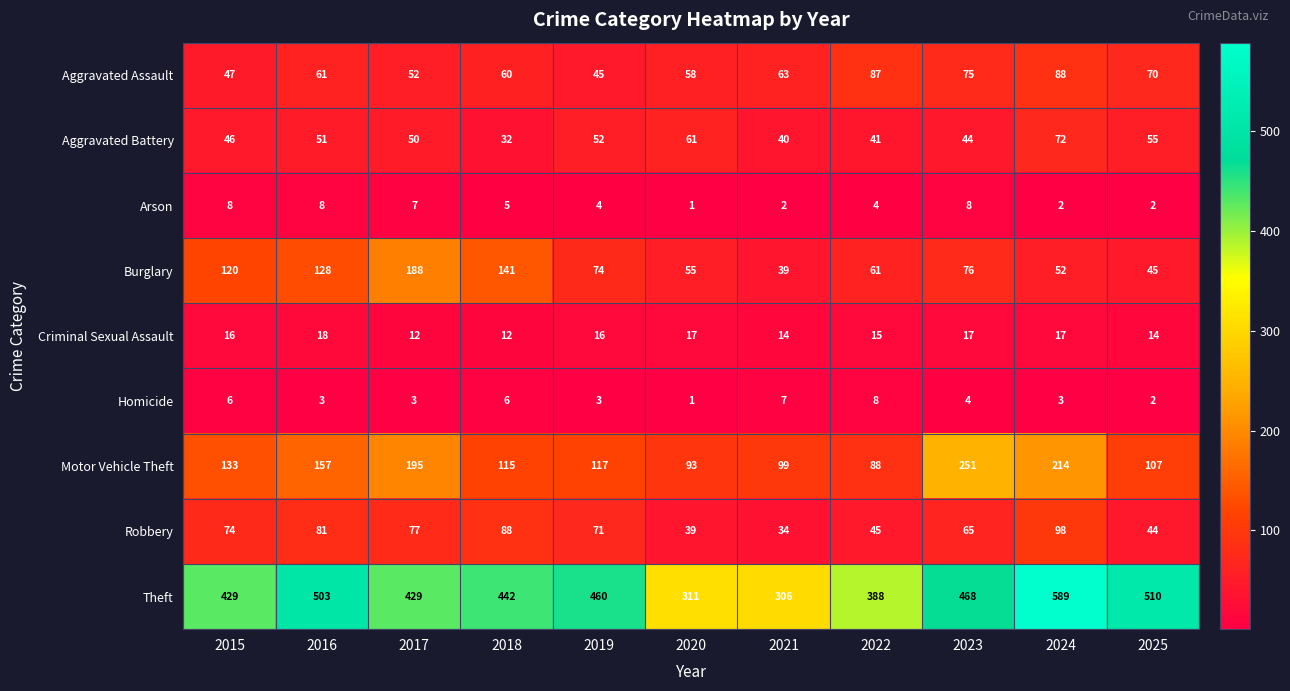

Which series has the largest range (max minus min)?

Theft